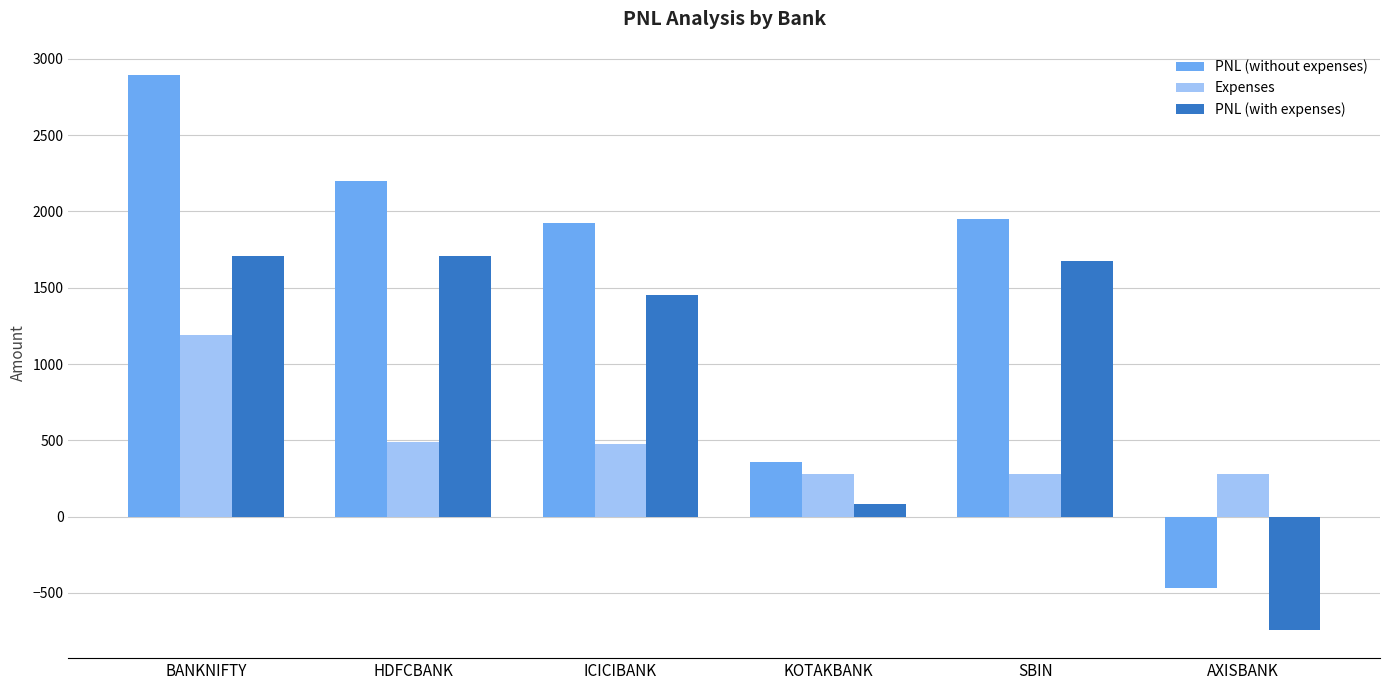

What is the difference between the maximum and second lowest values in the PNL (without expenses) series?

2535.0